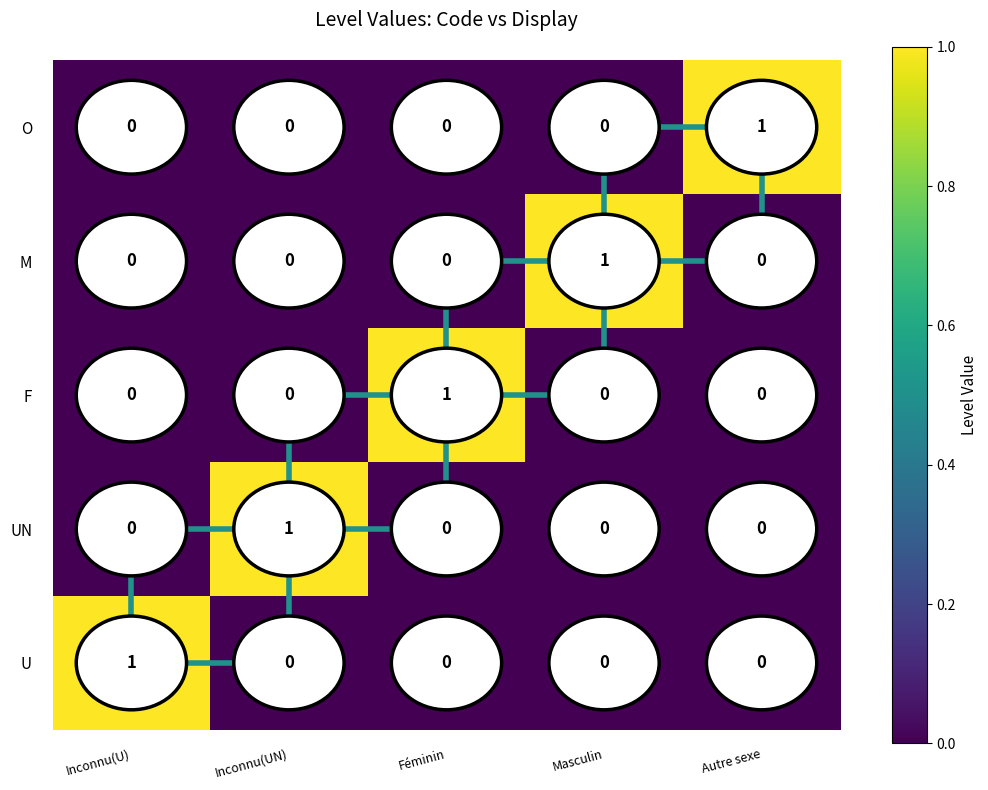

Is the value of M at Autre sexe greater than the value of O at Autre sexe?

No